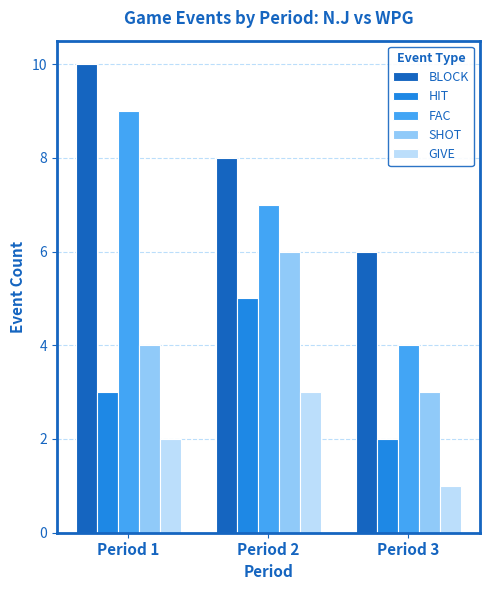

Is it true that HIT equals 7 at Period 2?

False